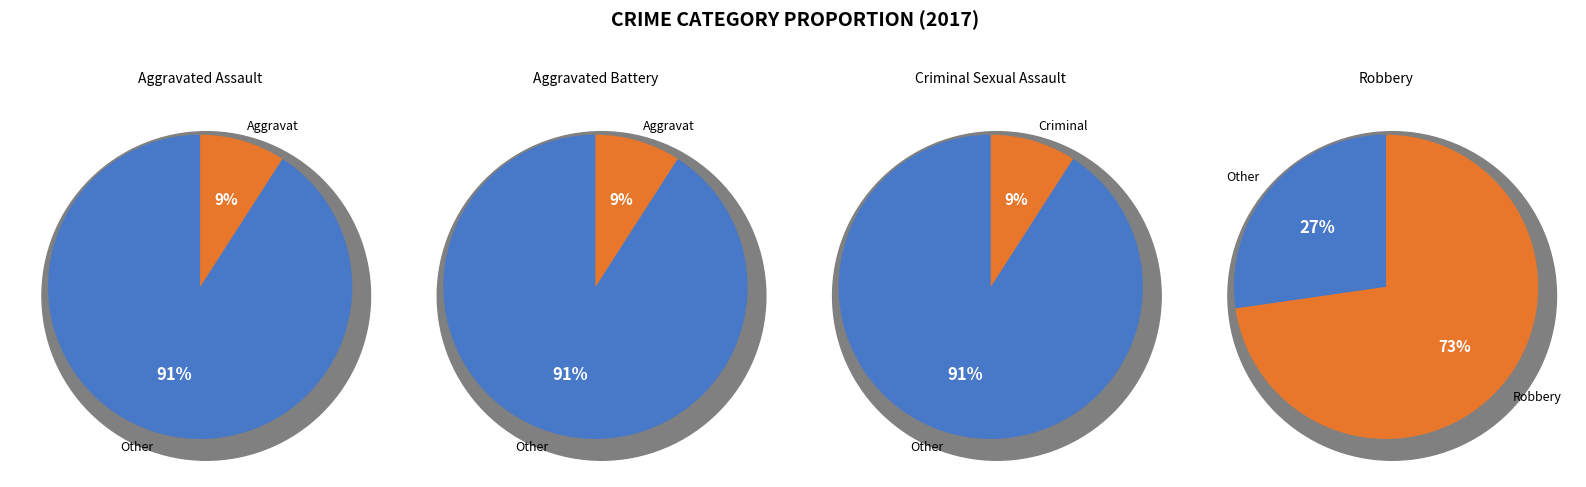

What percentage is the Robbery slice, to the nearest percent?

73%